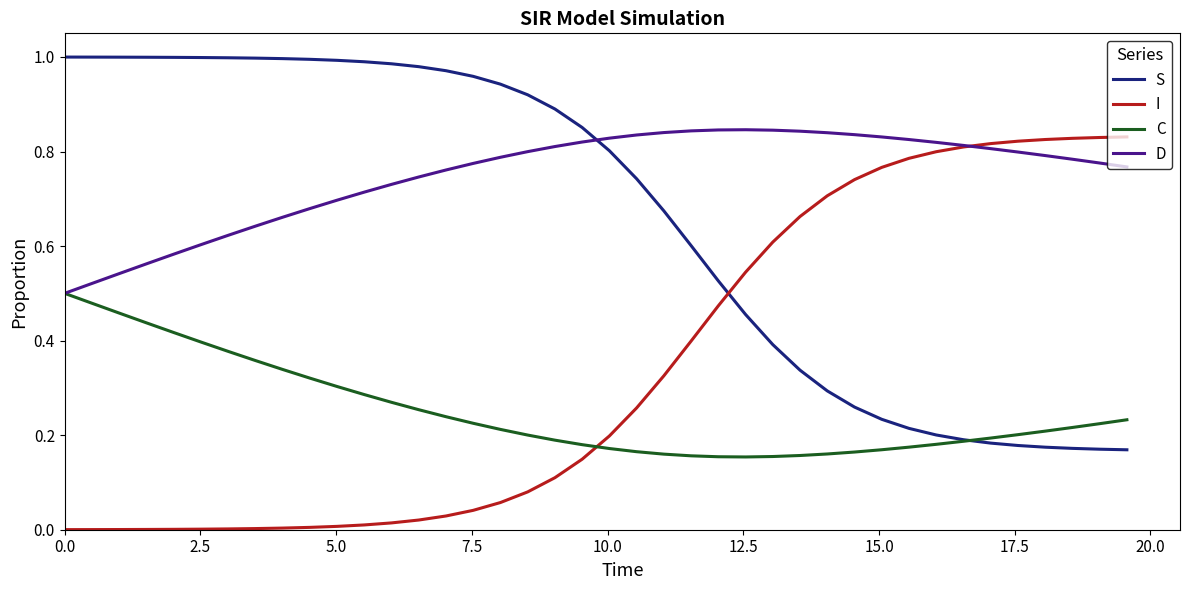

True or false: I and D cross at least once.

True